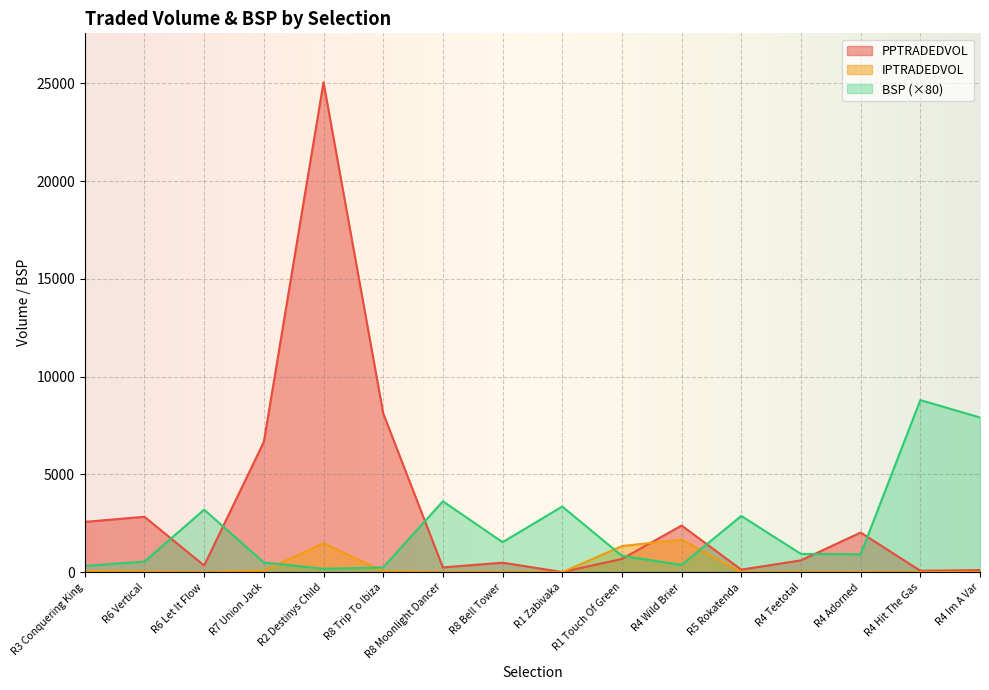

What is the total value across all series at R4 Hit The Gas?

8885.9